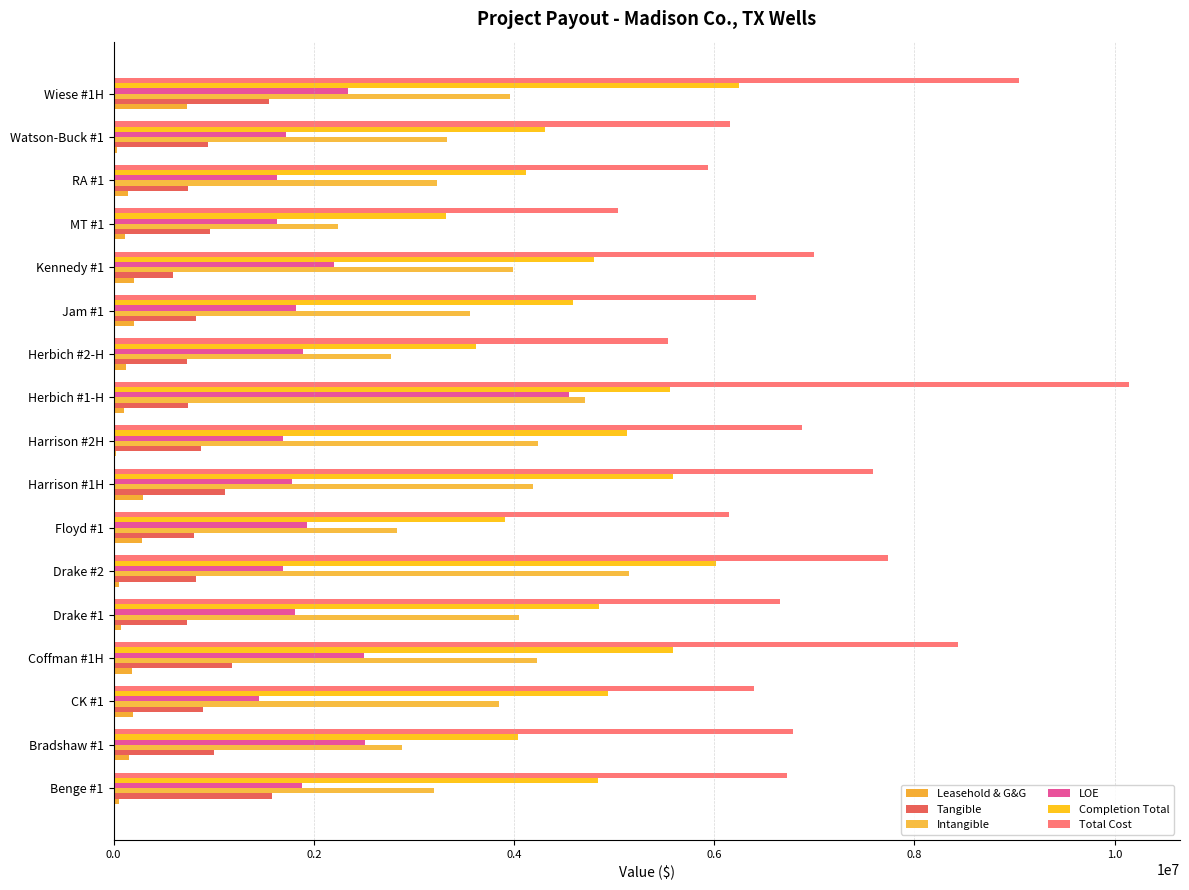

What is the lowest value of the Tangible series?

598120.6